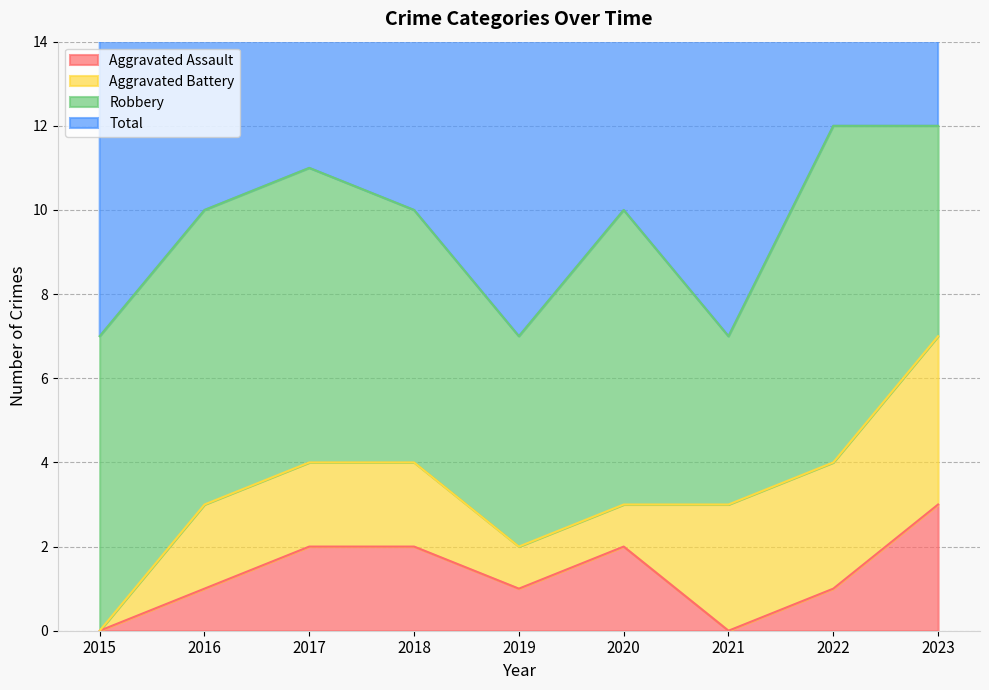

True or false: Aggravated Assault and Total intersect in this chart.

False